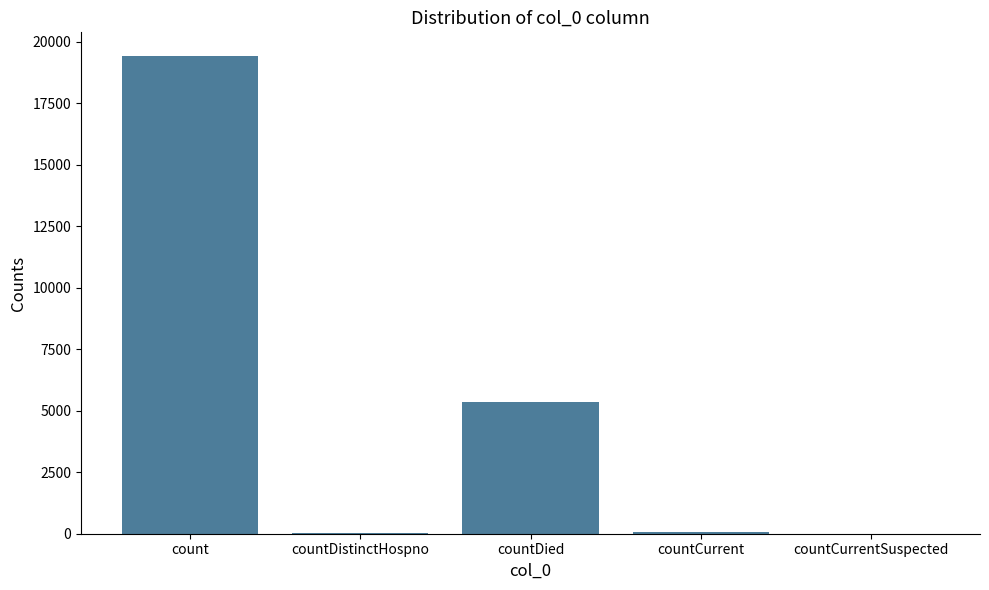

Count the number of categories in the chart.

5